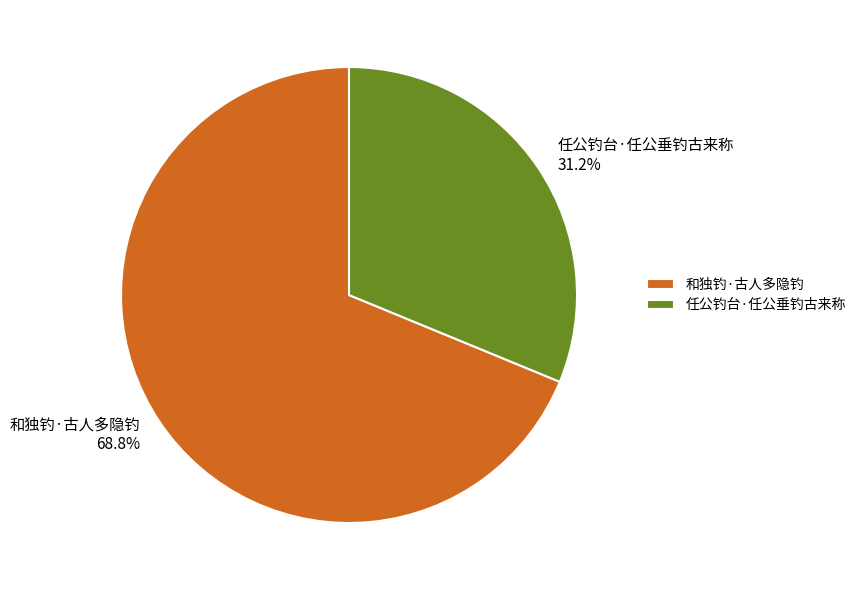

Which category has the biggest portion of the pie?

和独钓·古人多隐钓